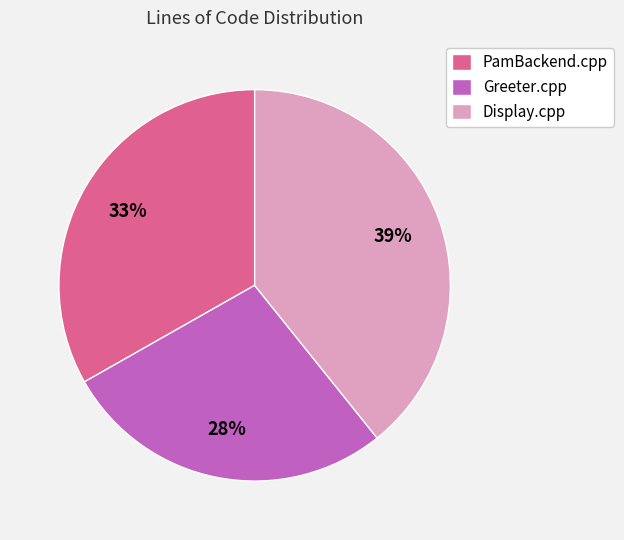

Approximately how many times larger is the value at Greeter.cpp compared to Display.cpp?

0.7